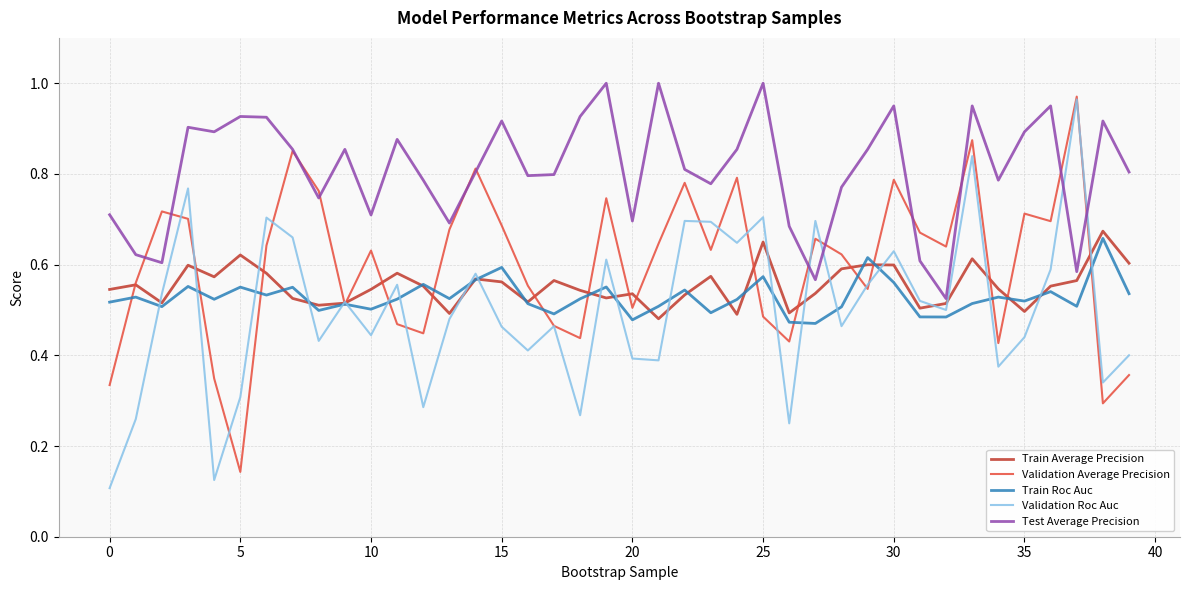

True or false: Test Average Precision and Train Roc Auc intersect in this chart.

False